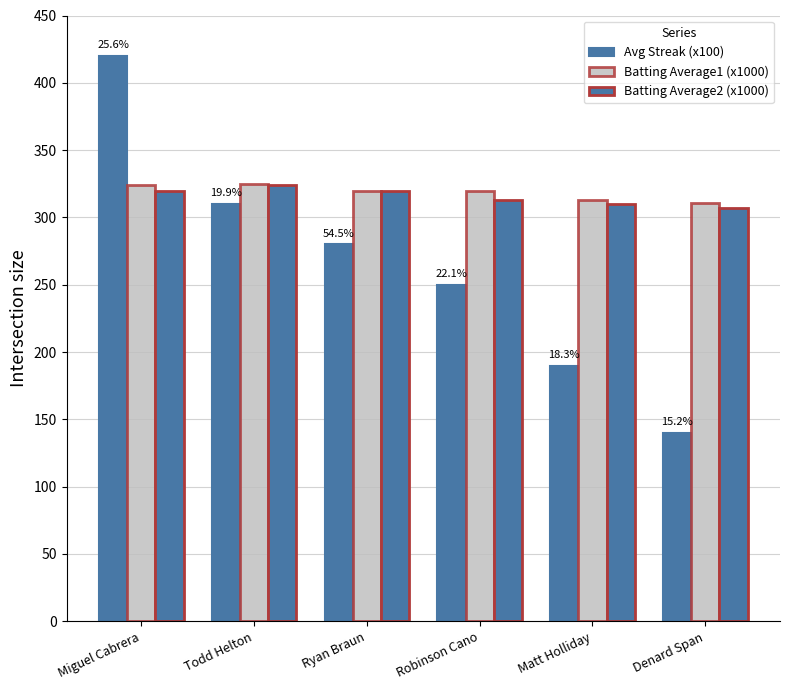

What position from the left is Denard Span?

6